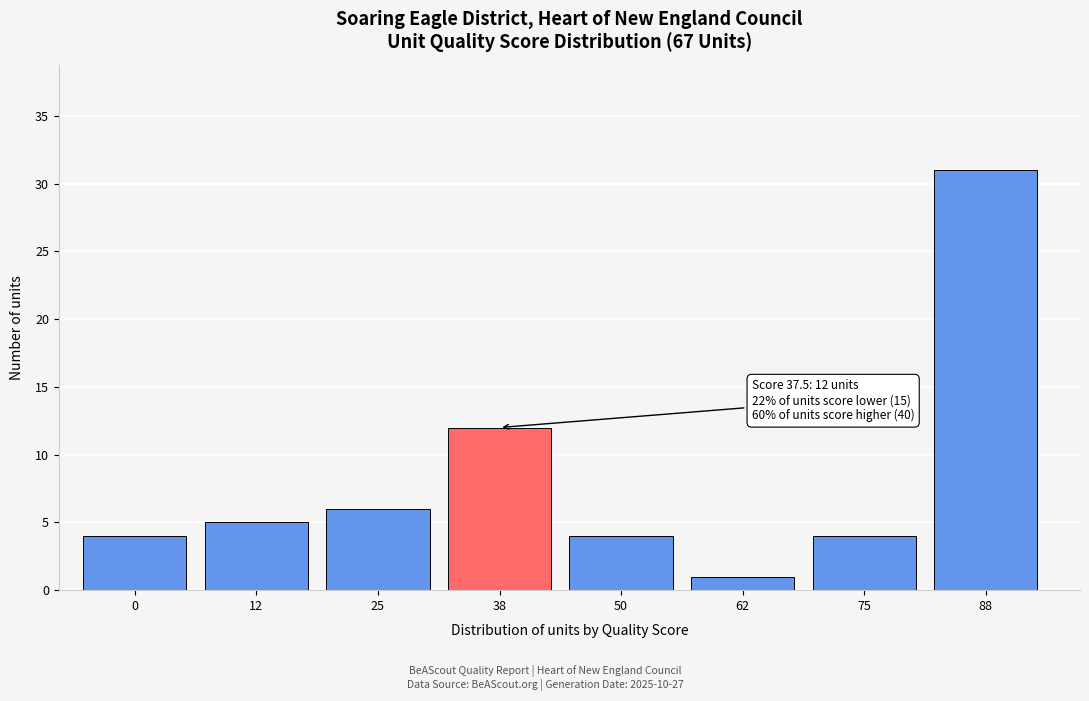

Reading left to right, transcribe all the data shown in this chart.

4	5	6	12	4	1	4	31